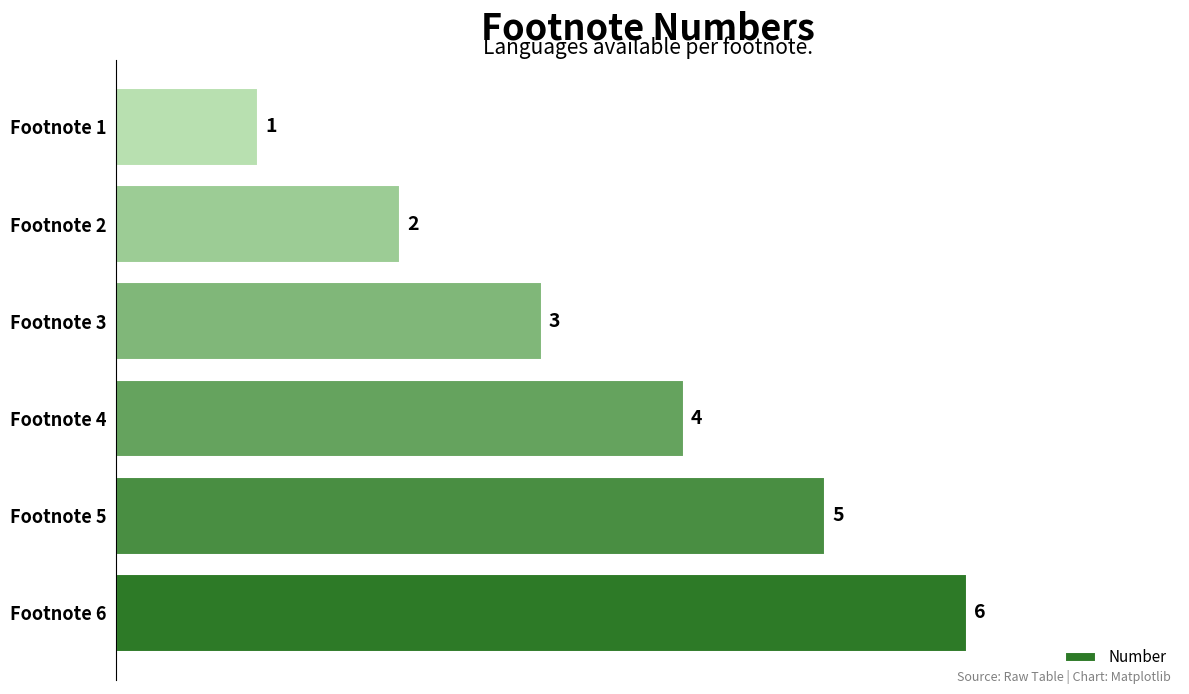

Between Footnote 1 and Footnote 4, which is larger?

Footnote 4